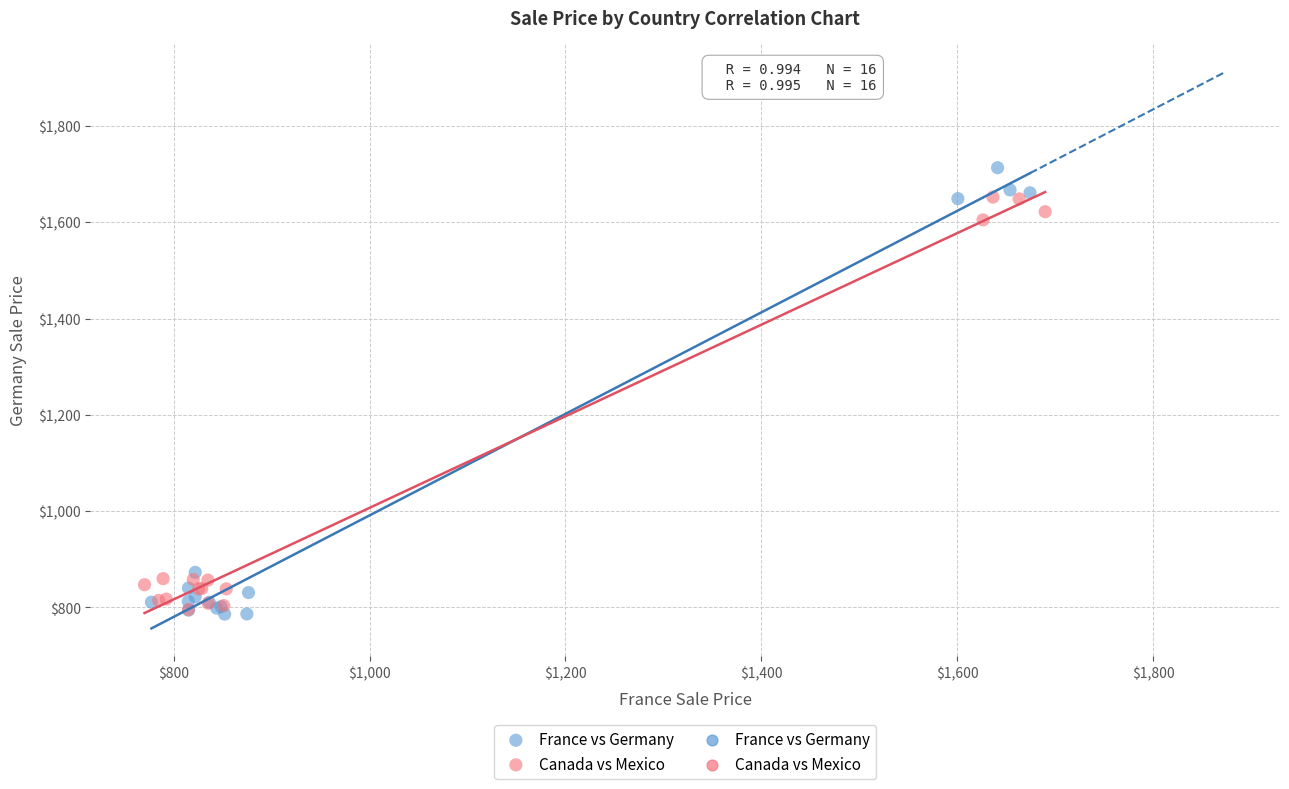

Which series contains the highest Y value?

France vs Germany